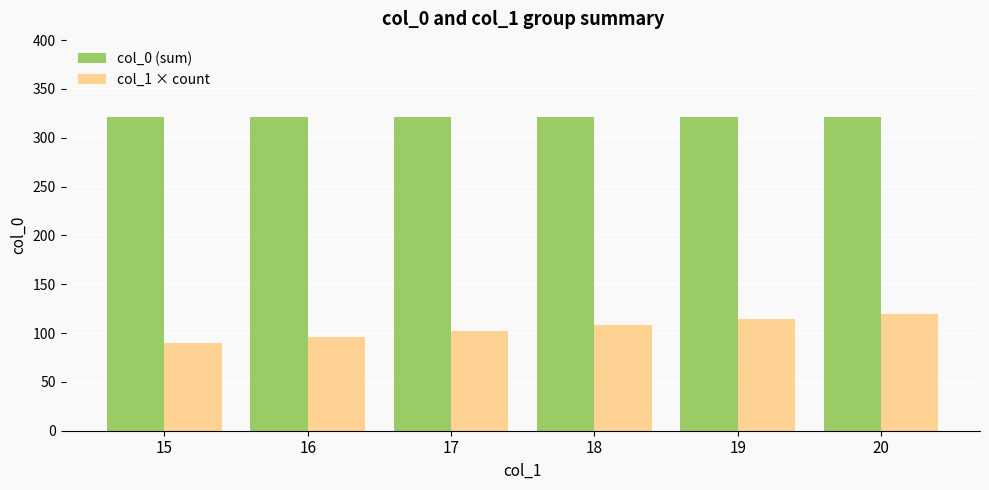

At which label does col_1 × count reach its minimum?

15